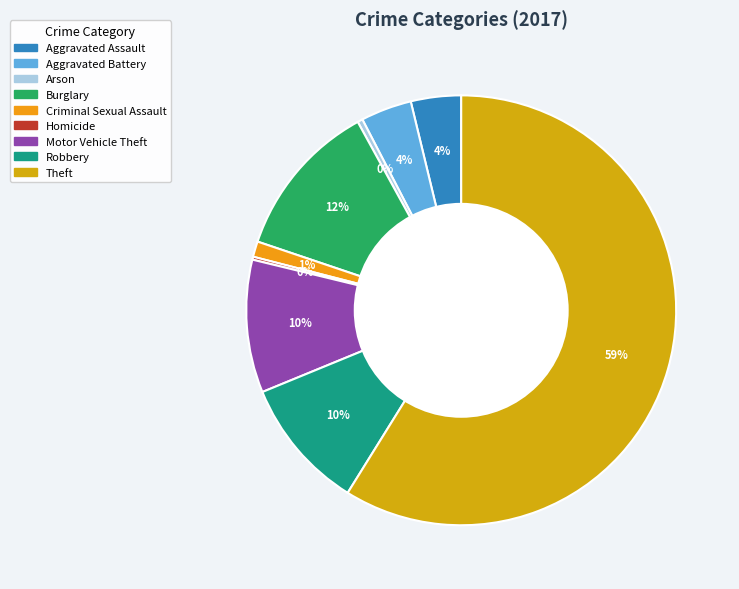

The Theft slice represents 69% of the pie. True or false?

False